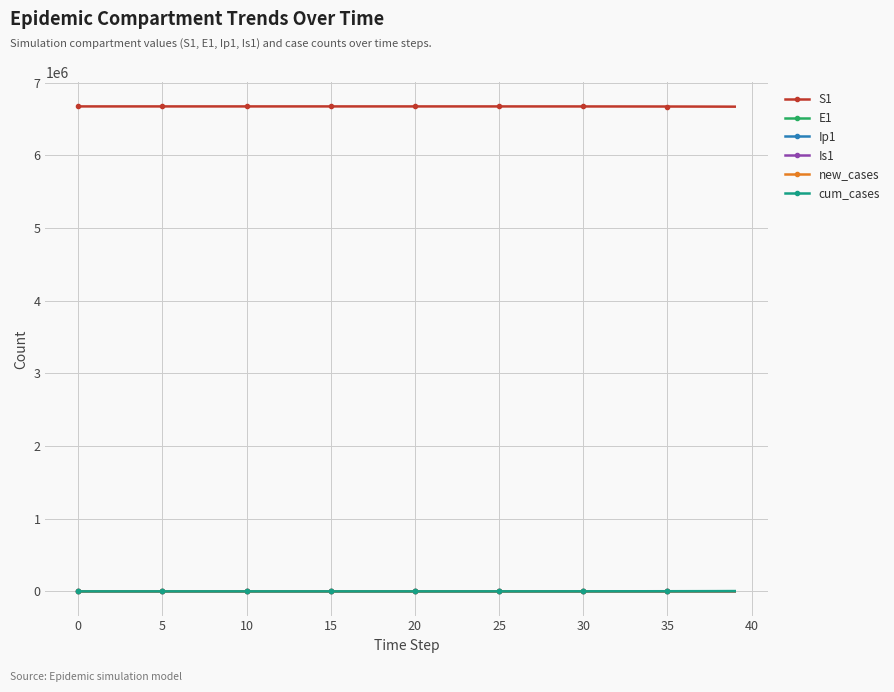

How many distinct data groups are displayed?

6